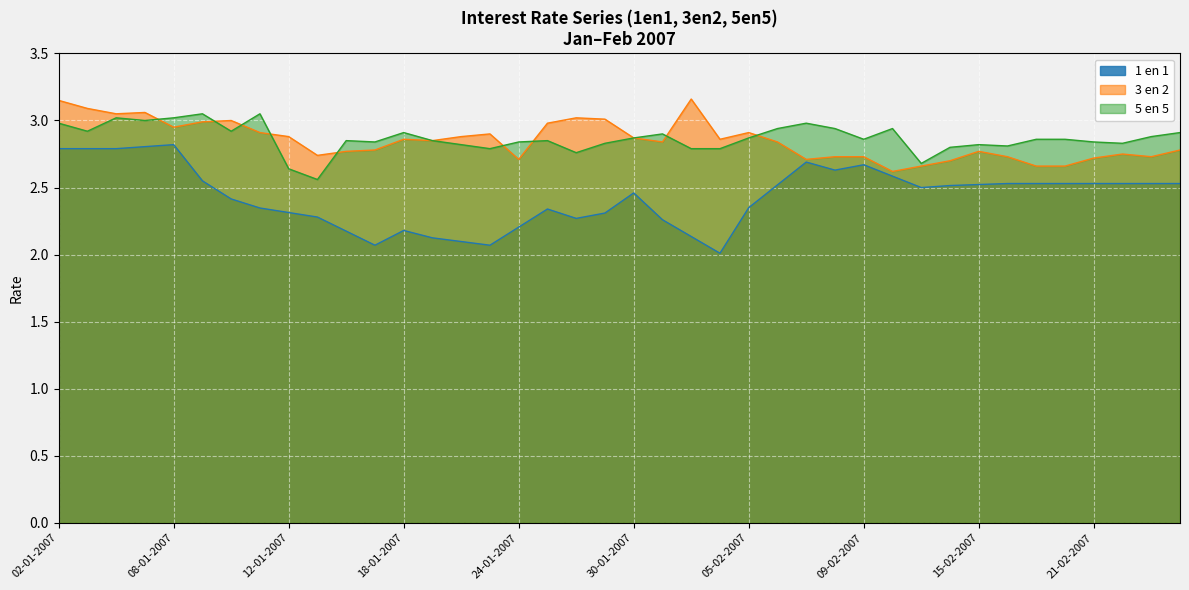

The value of 3 en 2 at 15-01 is 2.7. True or false?

True